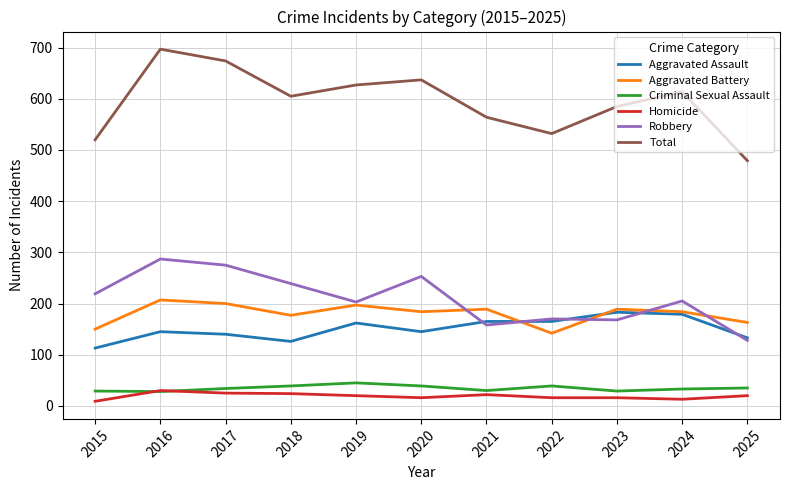

What is the maximum value for Robbery?

287